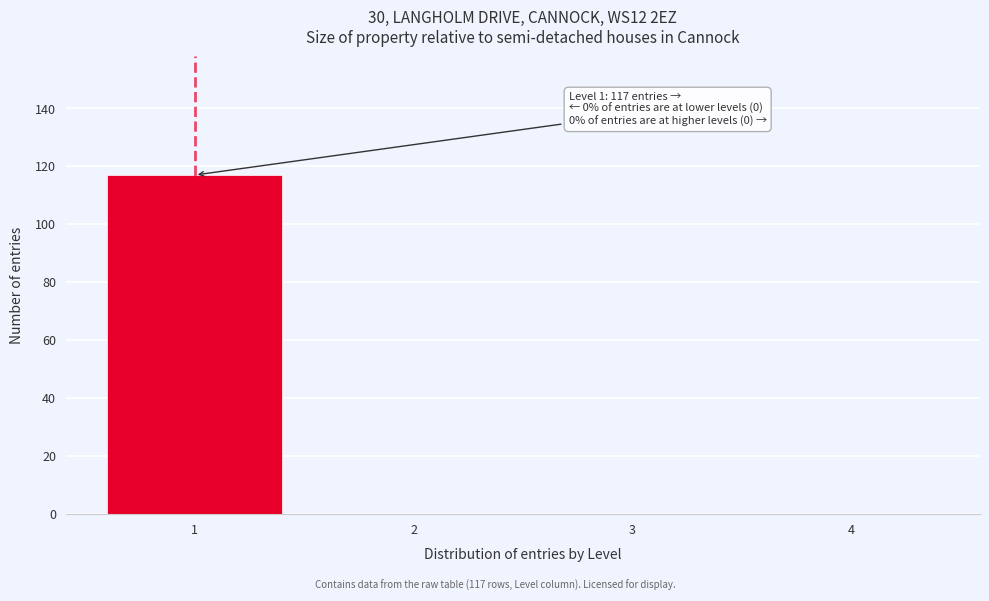

Reading left to right, transcribe all the data shown in this chart.

1=117	2=0	3=0	4=0